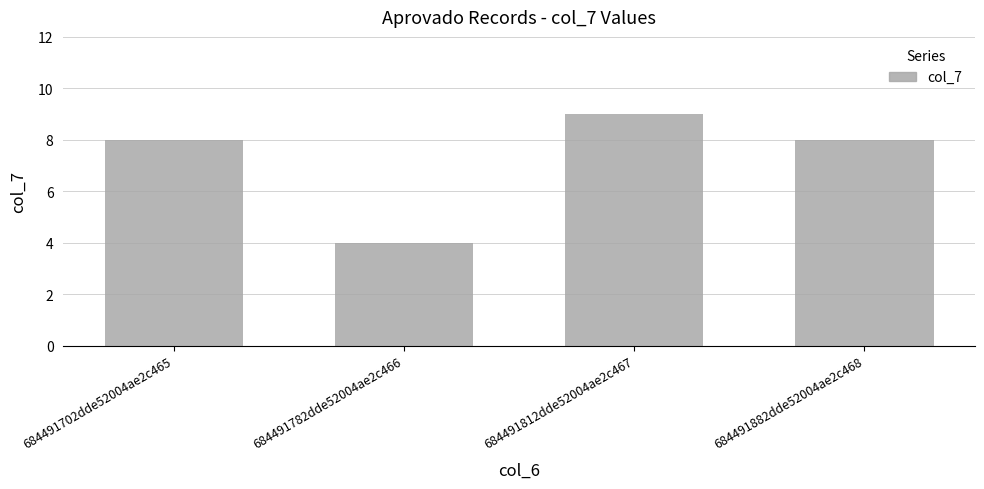

What is the label of the 2nd bar from the right?

684491812dde52004ae2c467